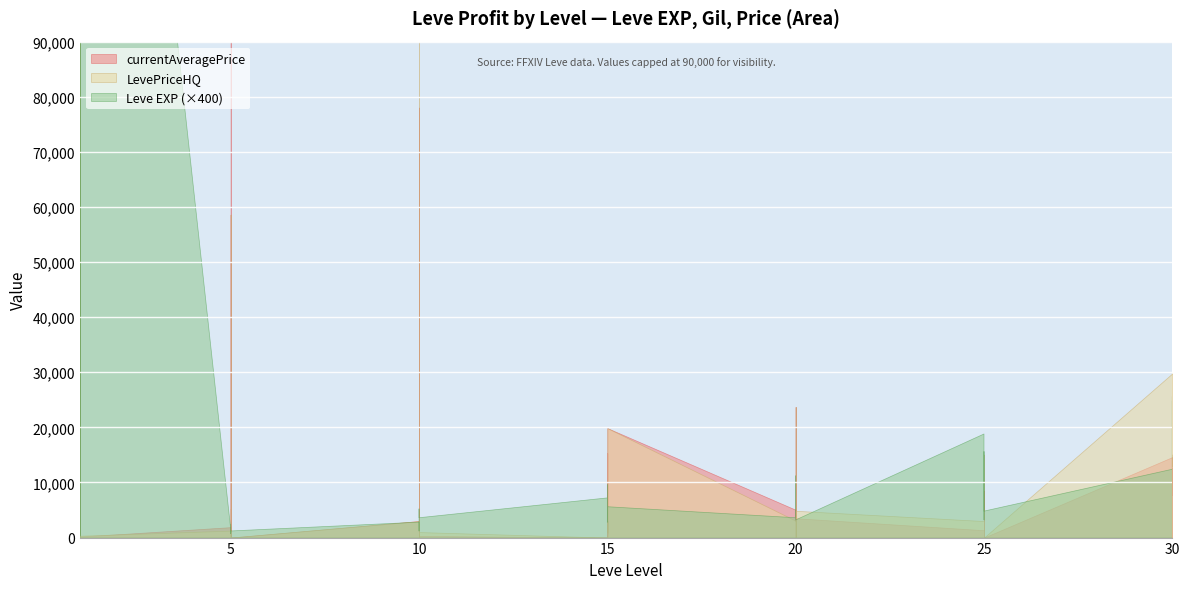

How many values in currentAveragePrice are above zero?

34